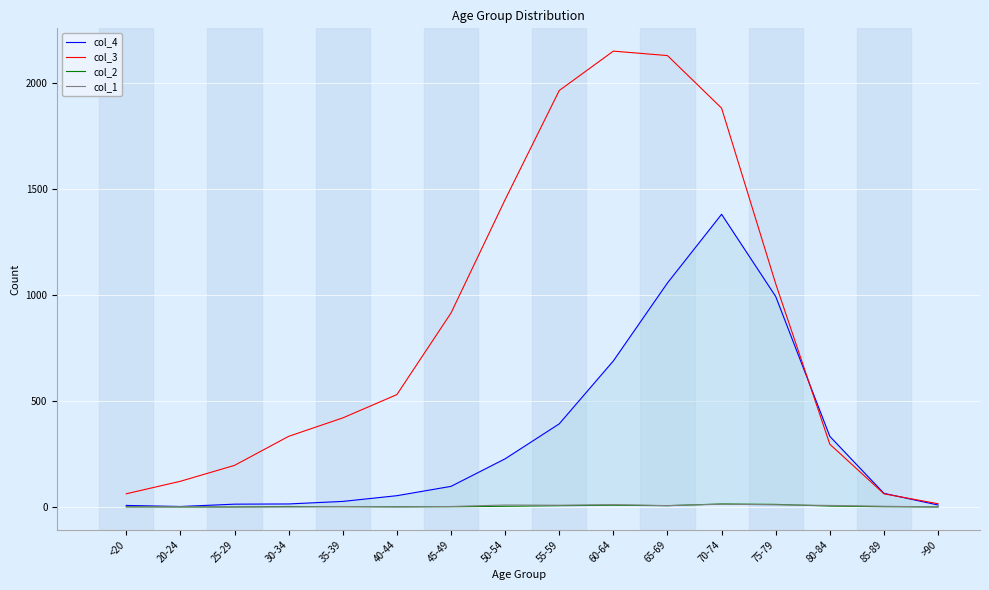

Is the value of col_3 at 20-24 greater than the value of col_1 at 85-89?

Yes